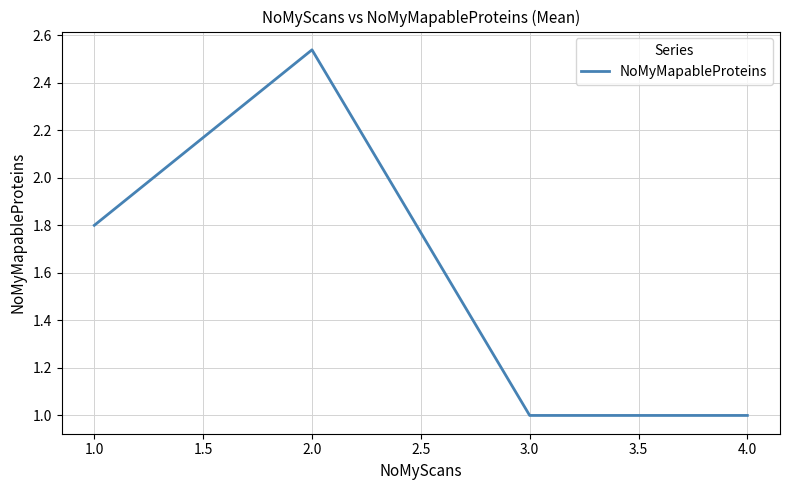

Which category has the highest value across all series?

2.0